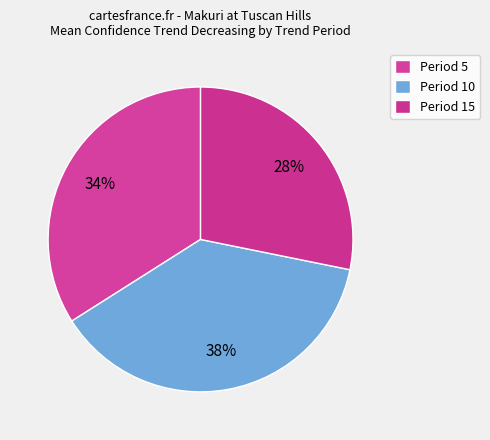

How many slices are in this pie chart?

3